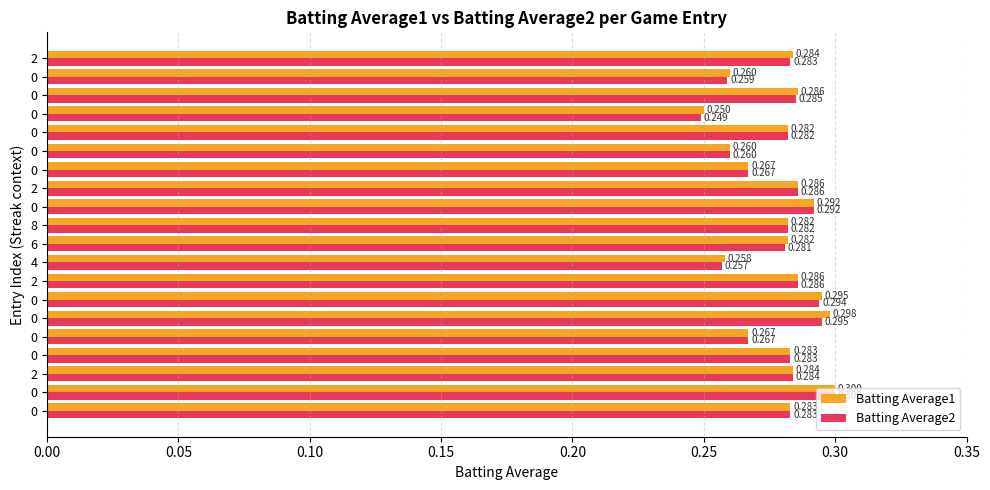

List the series in order of their peak value, highest first.

Batting Average1, Batting Average2